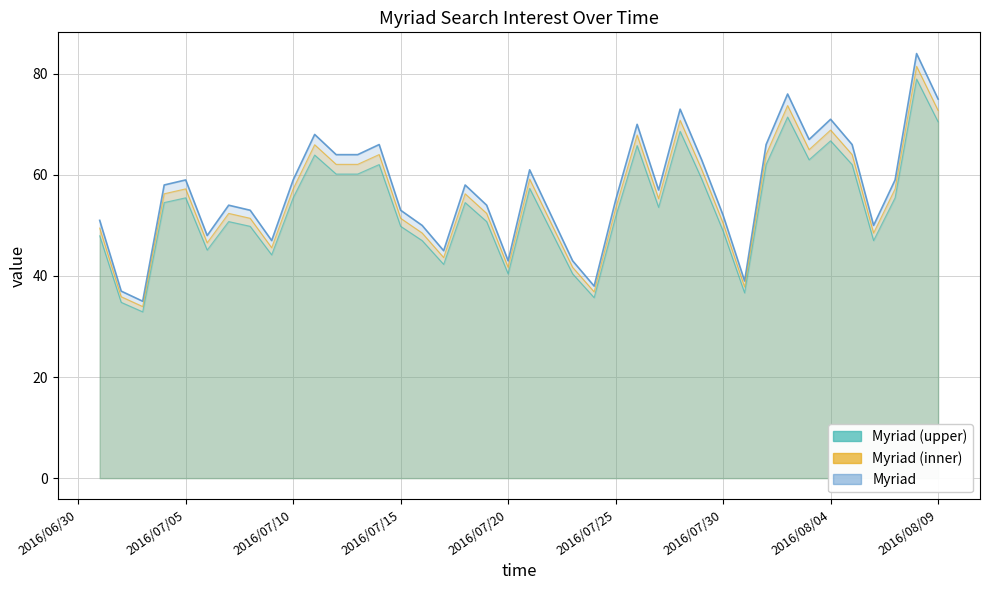

What is the maximum value shown in the chart?

84.0